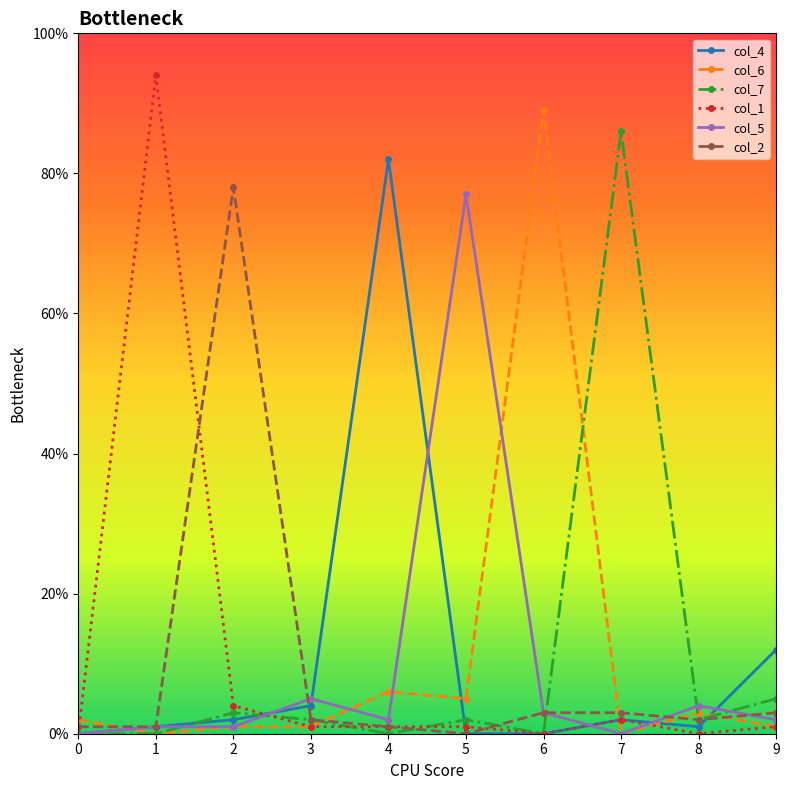

The col_1 series shows 2 at 7. True or false?

True